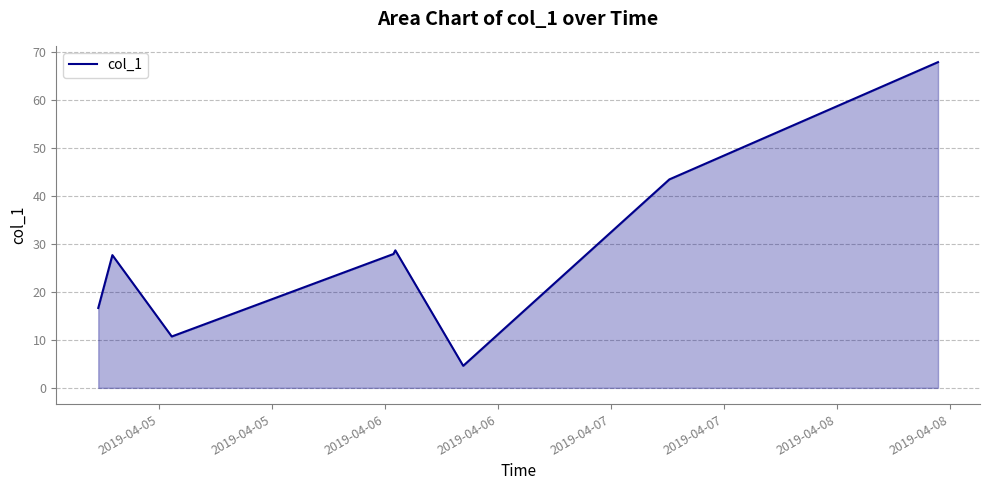

How many interior local valleys (lower than both neighbors) does the data have?

2